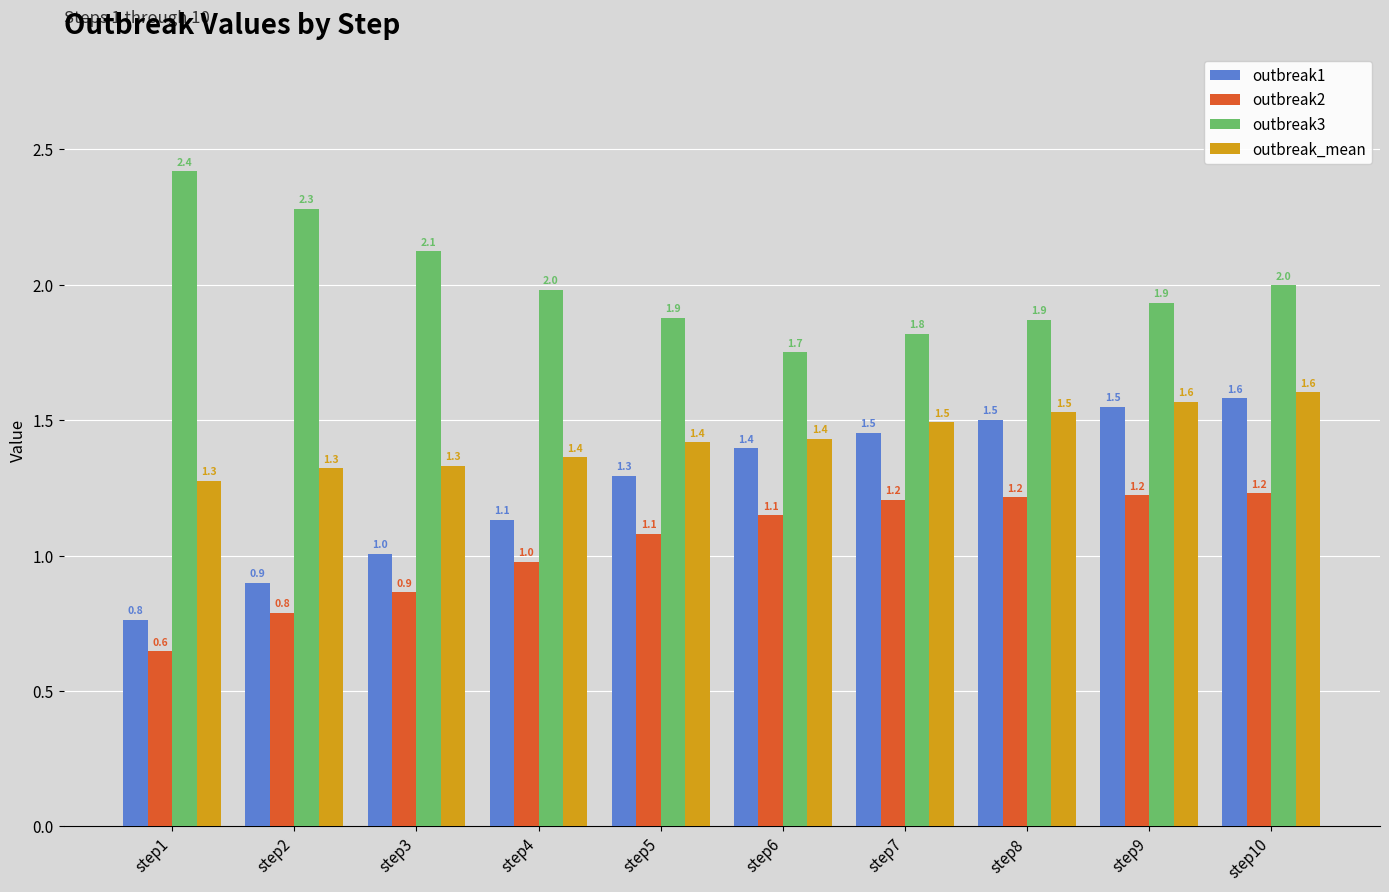

What is the difference between the maximum and second lowest values in the outbreak3 series?

0.6